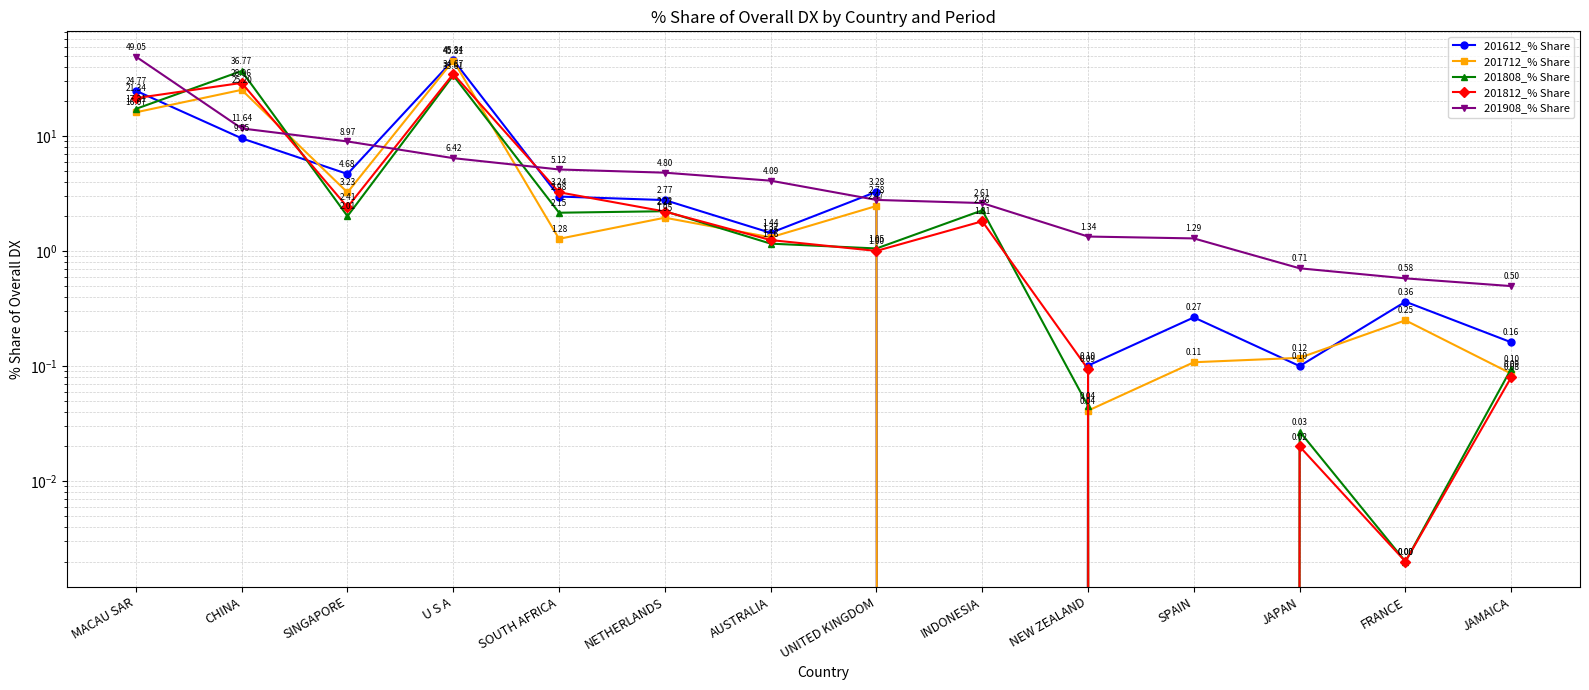

What is the difference between the maximum and second lowest values in the 201712_% Share series?

45.3